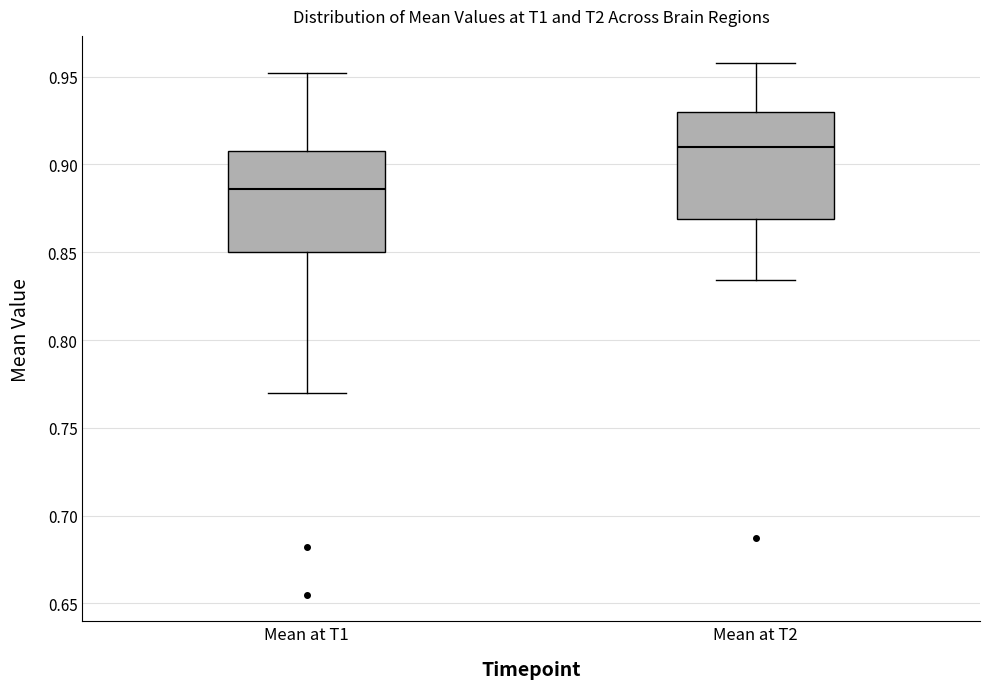

Reading left to right, read every box against the y-axis: the position of its median line, the range the box covers, and the ends of its whiskers. The values are not printed on the chart, so give them approximately, as read against the axis.

Mean at T1: median 0.885, box 0.850 to 0.910, whiskers 0.770 to 0.950
Mean at T2: median 0.910, box 0.870 to 0.930, whiskers 0.835 to 0.960